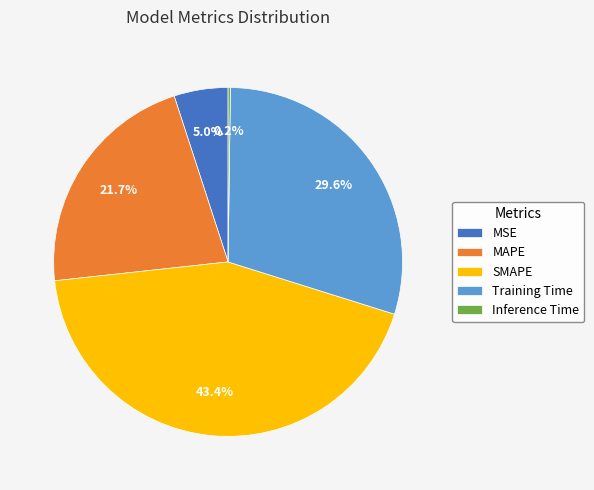

Which has a higher value, MSE or Training Time?

Training Time